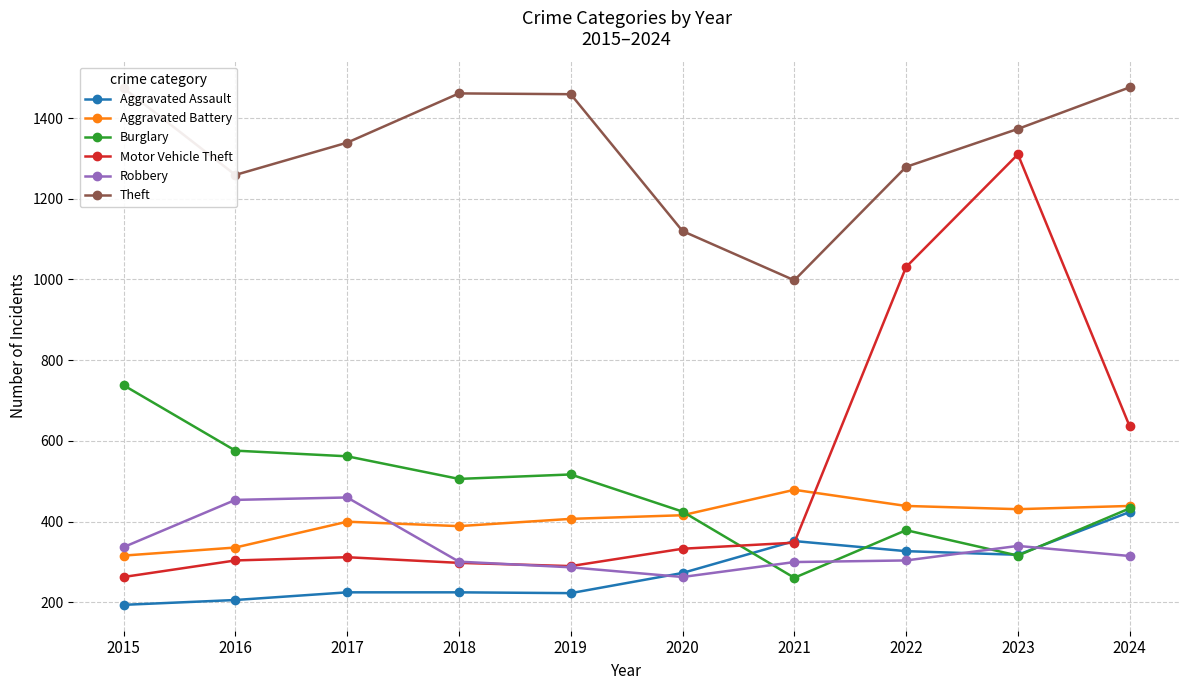

What is the minimum value for Theft?

998